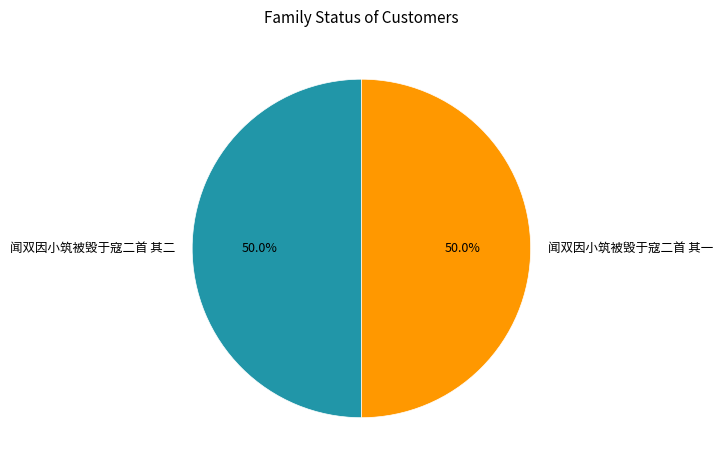

To the nearest percent, what portion does 闻双因小筑被毁于寇二首 其二 represent?

50%